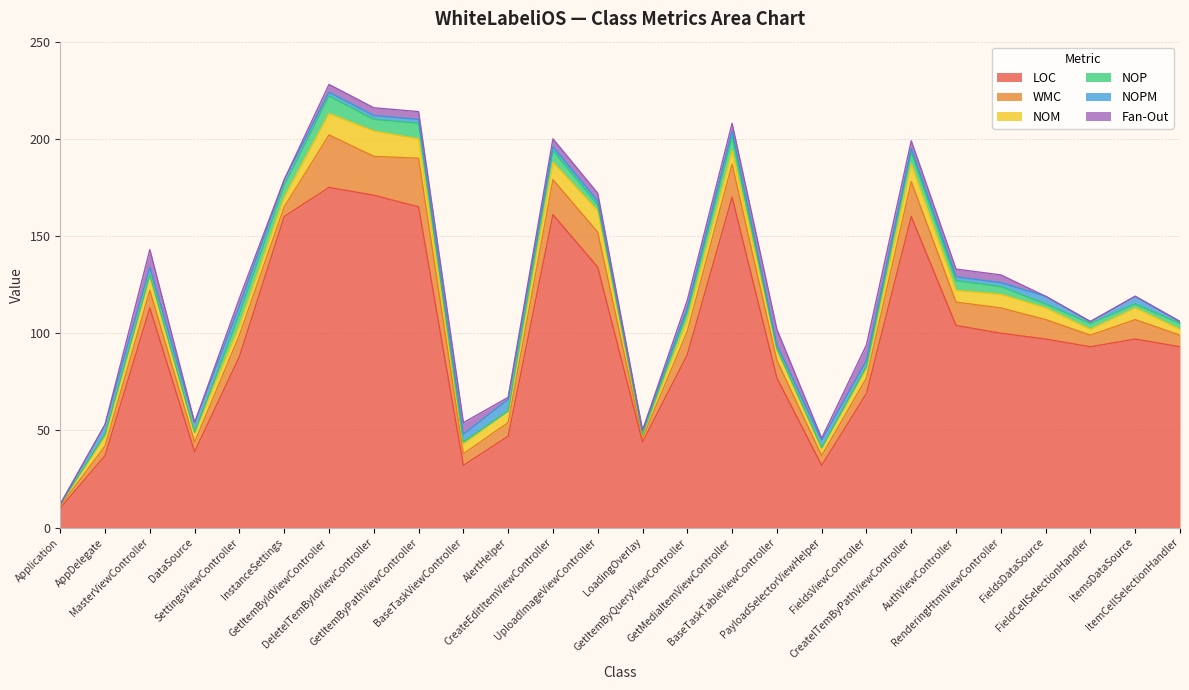

List the labels in order of Fan-Out value, smallest first.

Application, AppDelegate, DataSource, InstanceSettings, LoadingOverlay, FieldsDataSource, FieldCellSelectionHandler, ItemsDataSource, ItemCellSelectionHandler, AlertHelper, PayloadSelectorViewHelper, SettingsViewController, GetItemByIdViewController, DeleteITemByIdViewController, GetItemByPathViewController, CreateEditItemViewController, UploadImageViewController, GetItemByQueryViewController, GetMediaItemViewController, CreateITemByPathViewController, AuthViewController, RenderingHtmlViewController, BaseTaskViewController, BaseTaskTableViewController, FieldsViewController, MasterViewController